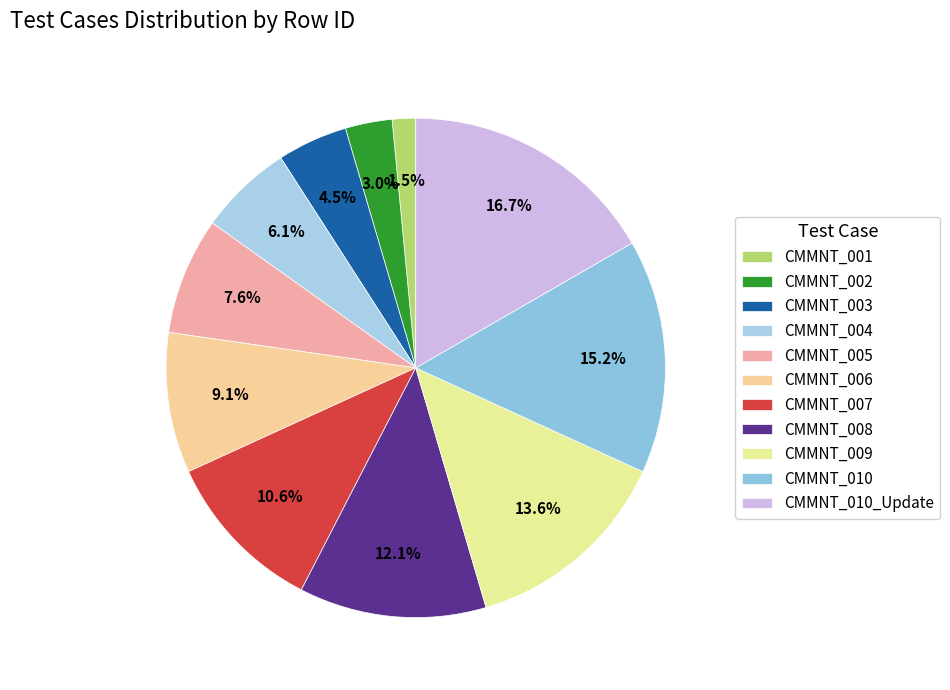

Which slice is the largest?

CMMNT_010_Update